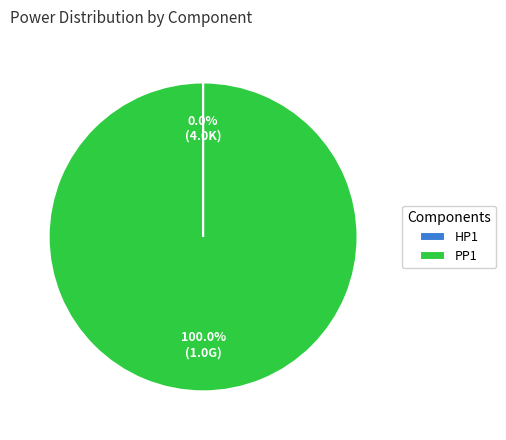

Is there a majority slice in this chart?

Yes